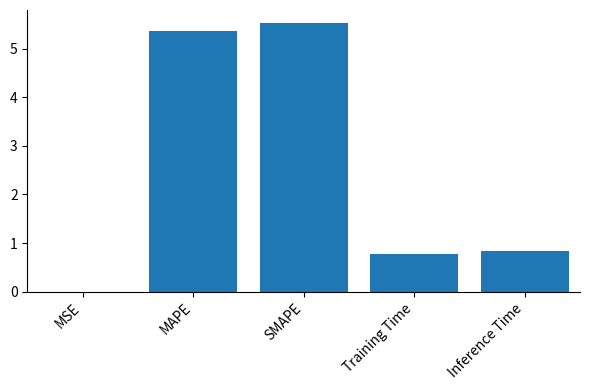

Which category has the highest value across all series?

SMAPE